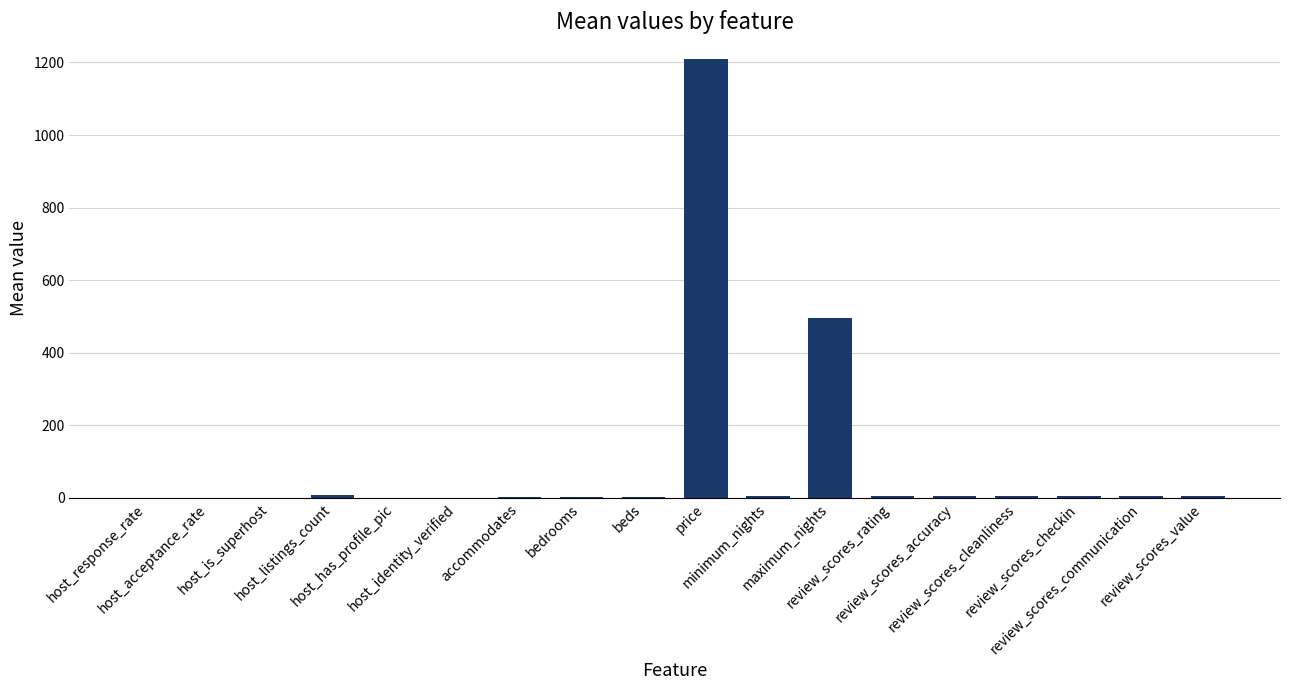

What is the sum of all values?

1755.3